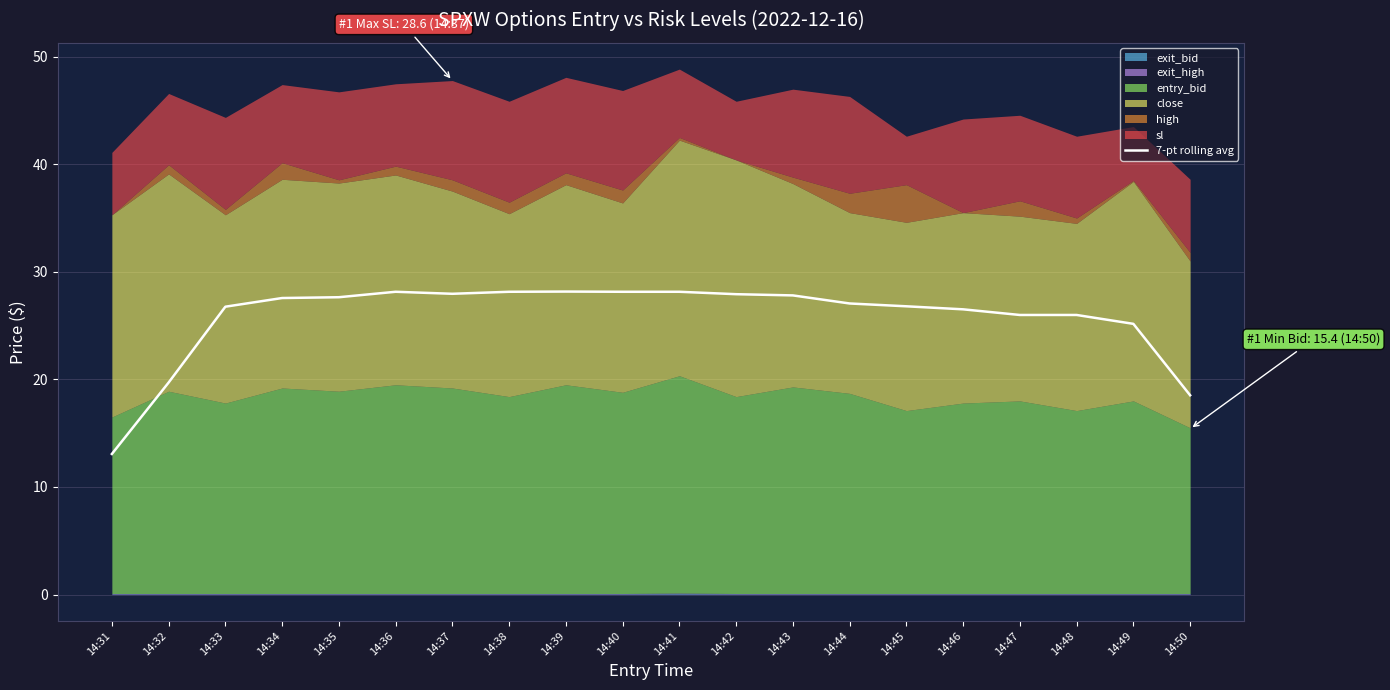

What is the highest value of the 7-pt rolling avg series?

28.2